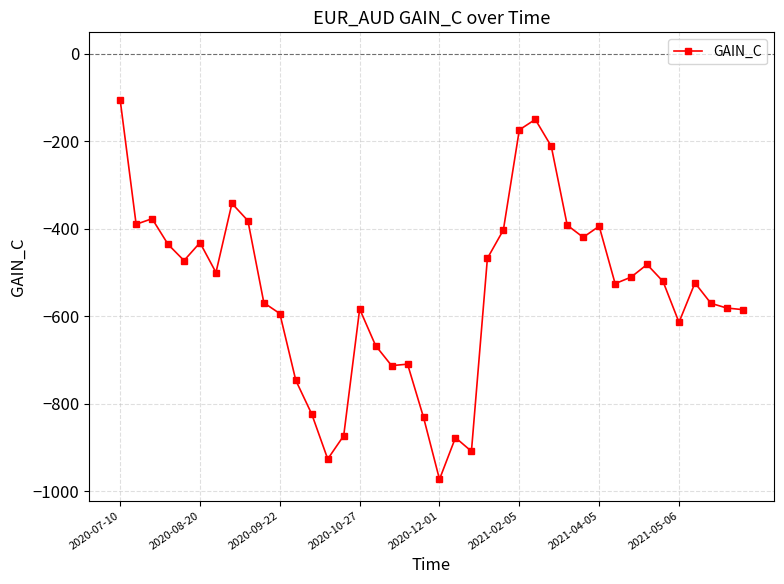

What is the average value?

-544.1